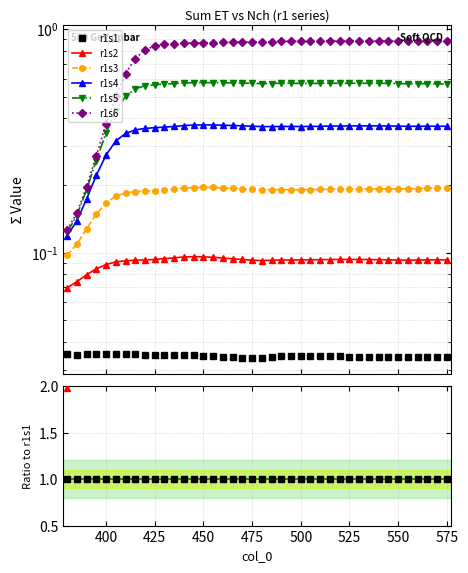

True or false: r1s4 has more than 2 points higher than both neighbors.

True